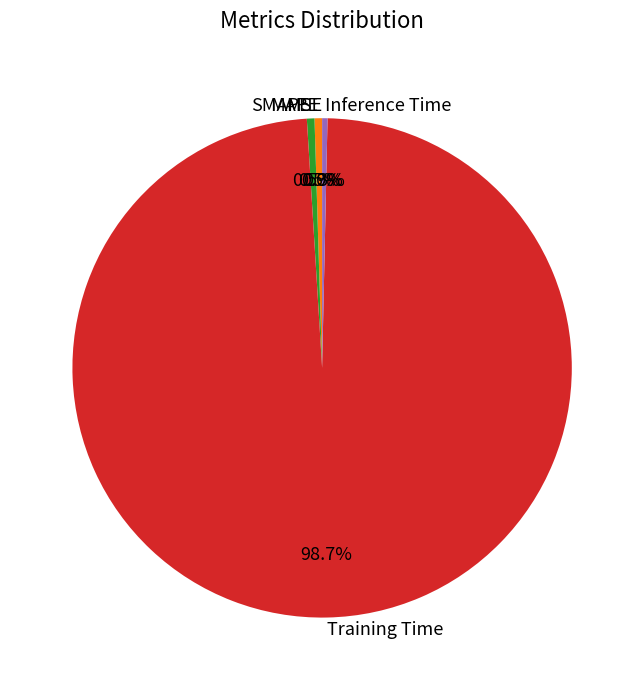

Does Training Time account for over 50% of the chart?

Yes